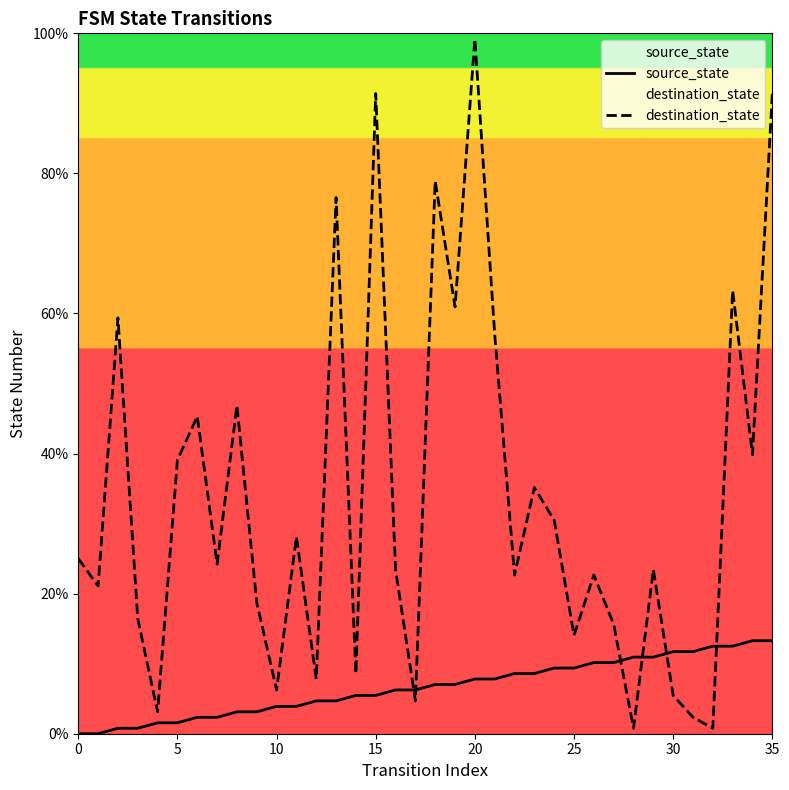

What is the difference between the highest and lowest values at 28?

10.2